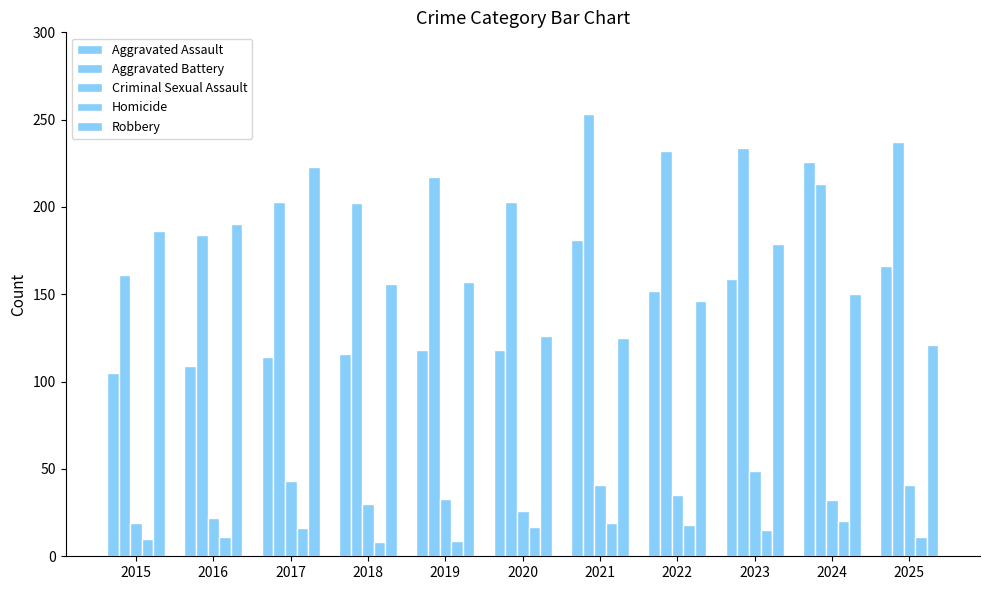

Which category has the highest value in the Aggravated Assault series?

2024